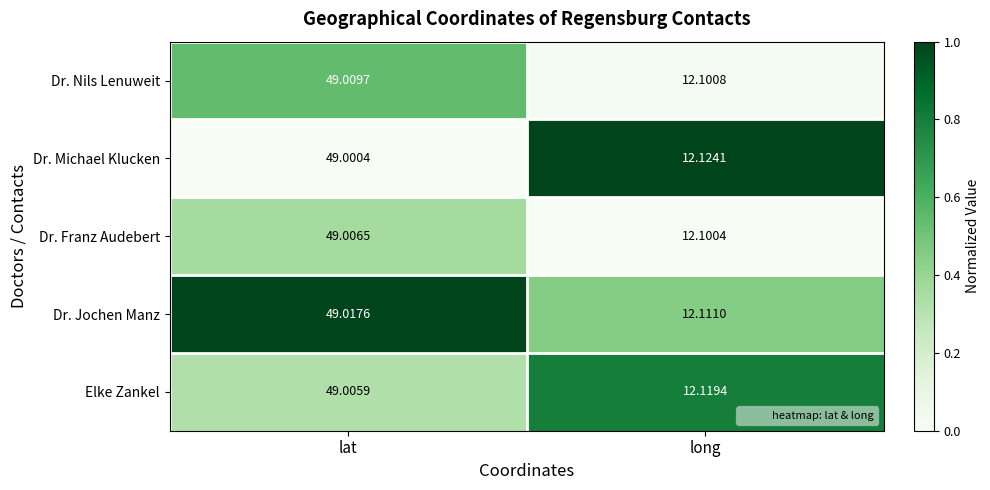

At which label is Dr. Jochen Manz closest to 30?

long